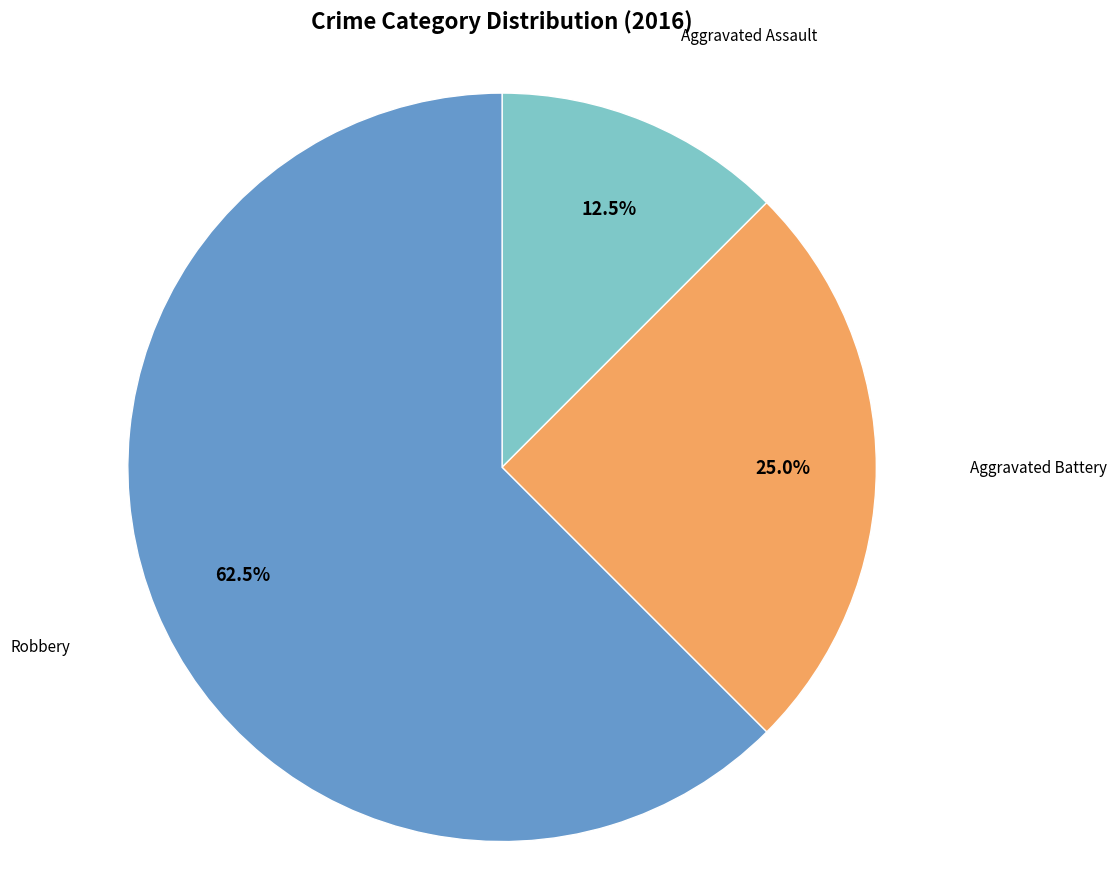

Does any single category account for the majority?

Yes